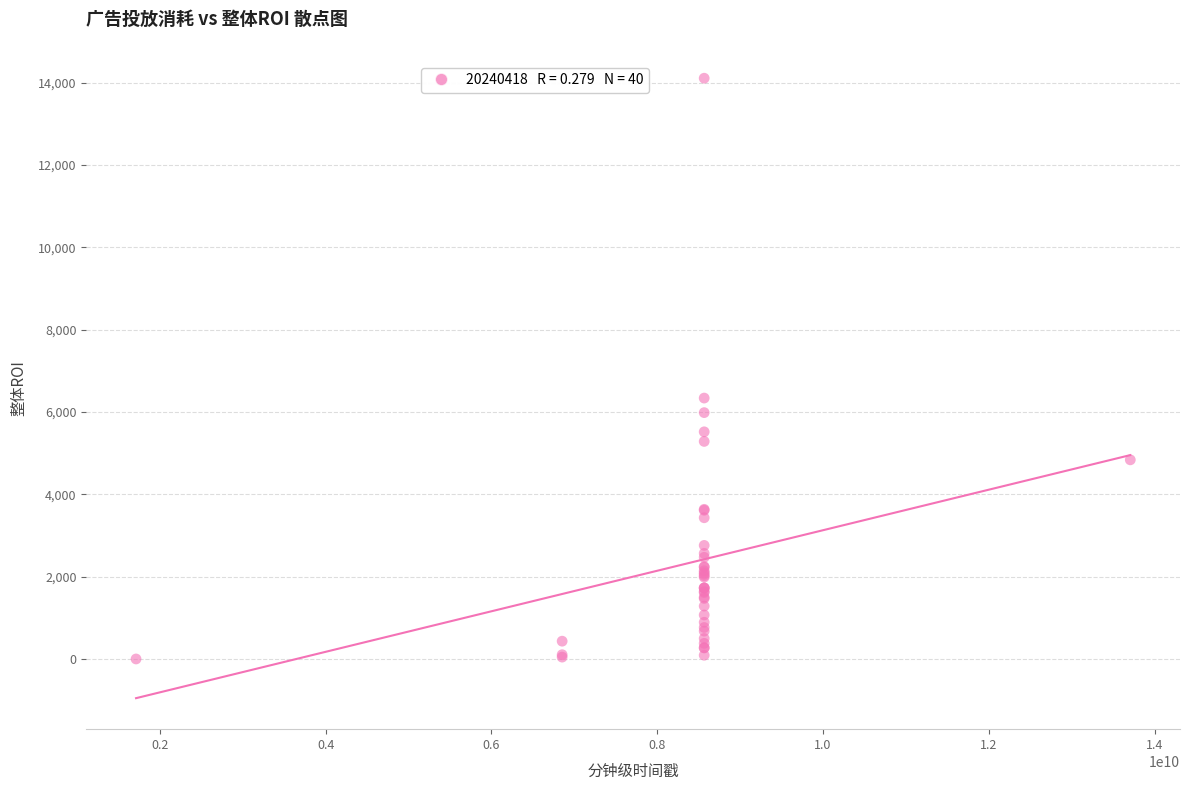

What Y value in the scatter plot is closest to 7055?

6339.7